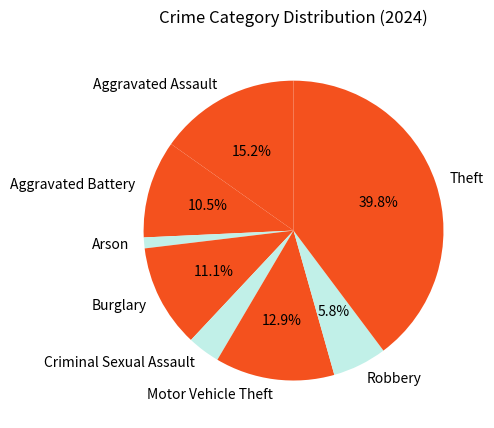

What is the largest slice in the pie chart?

Theft